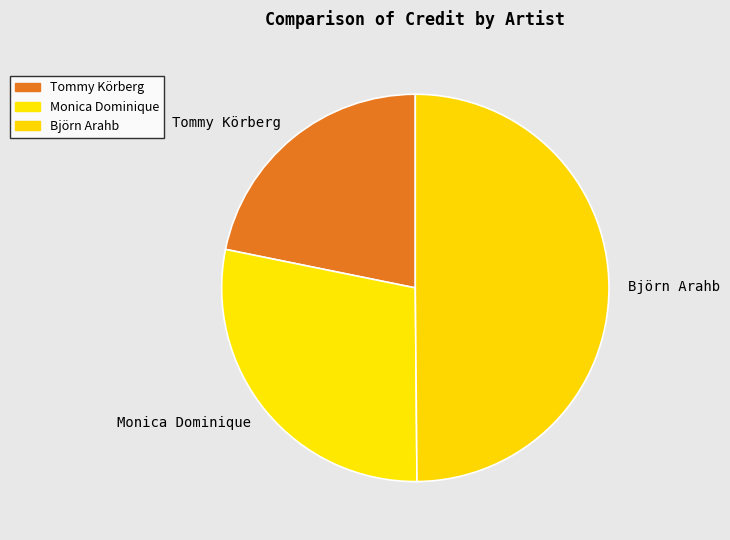

How many slices are in this pie chart?

3